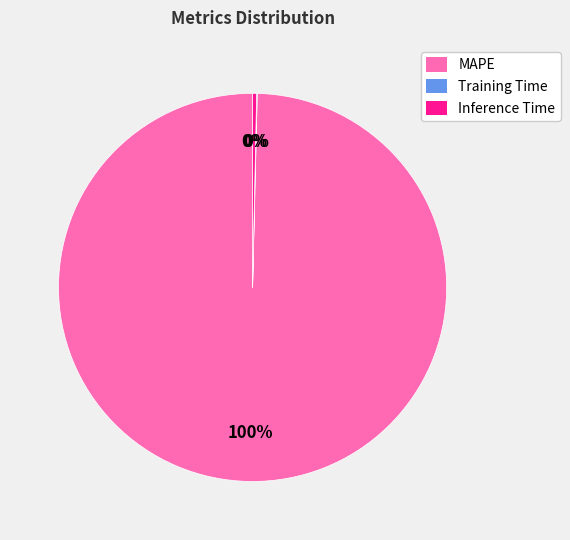

Which slice is the largest?

MAPE